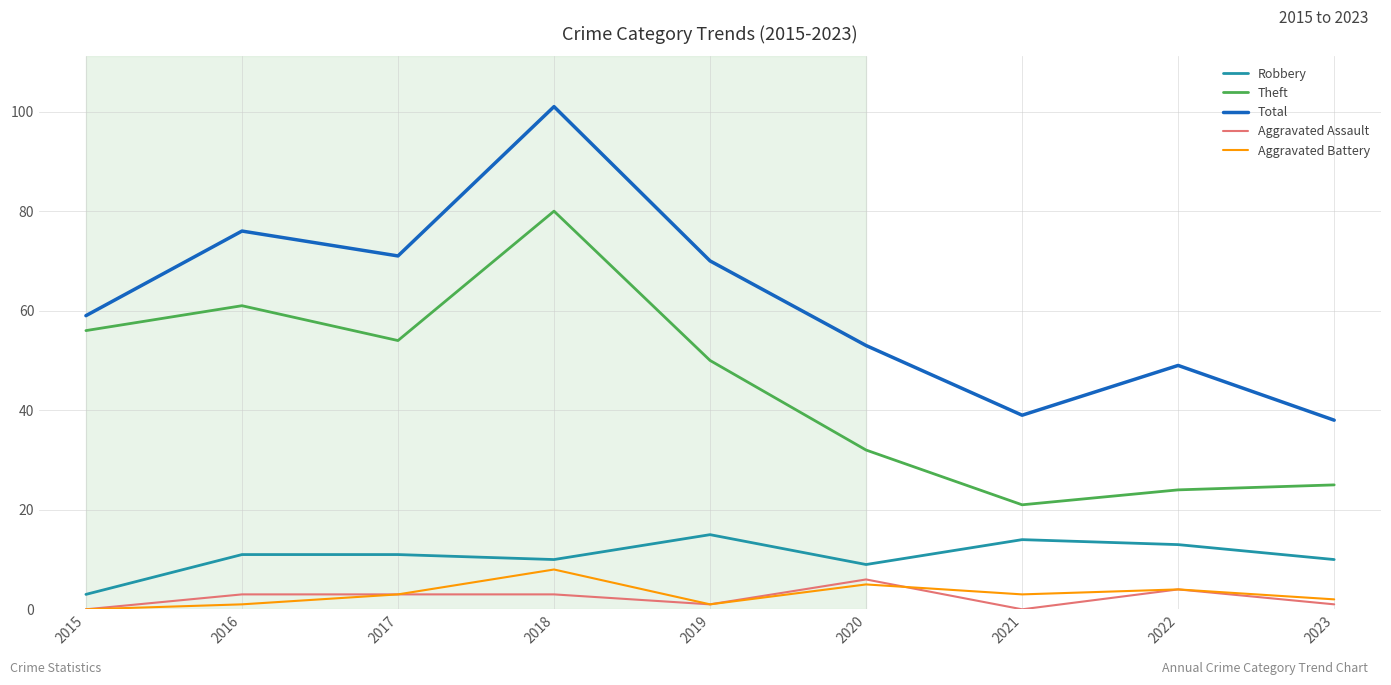

Is it true that Theft equals 13 at 2019?

False